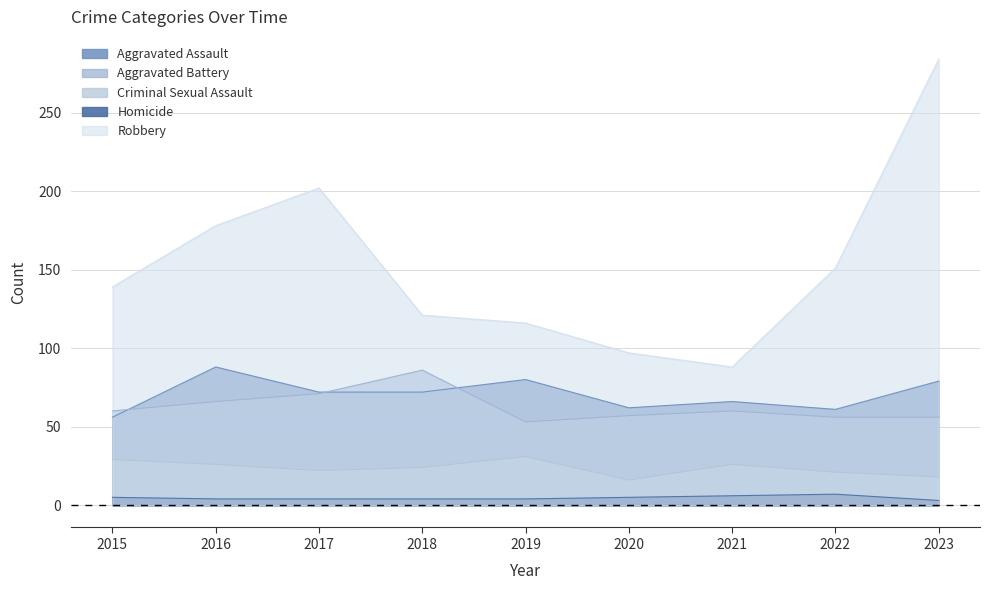

Which series has the largest total across all categories?

Robbery